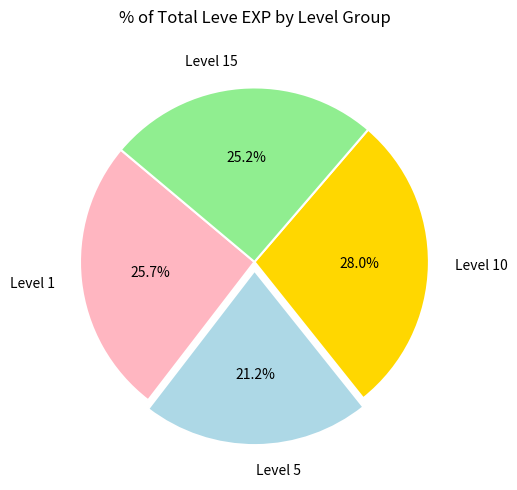

Count the number of slices in the pie.

4